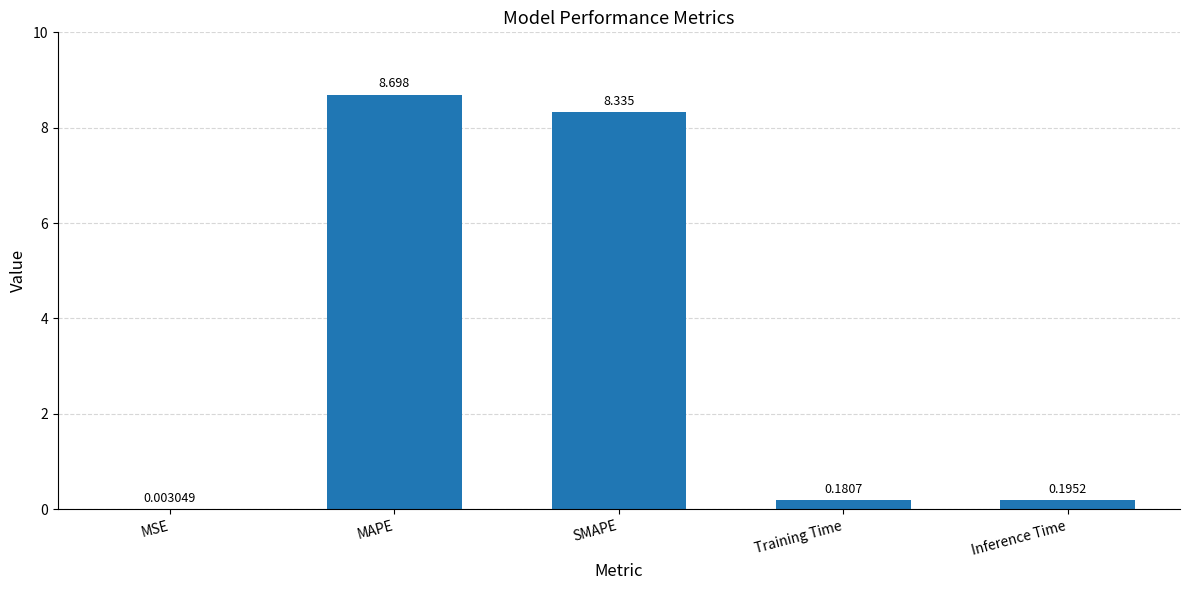

Is it true that the value at SMAPE is 11.9?

False